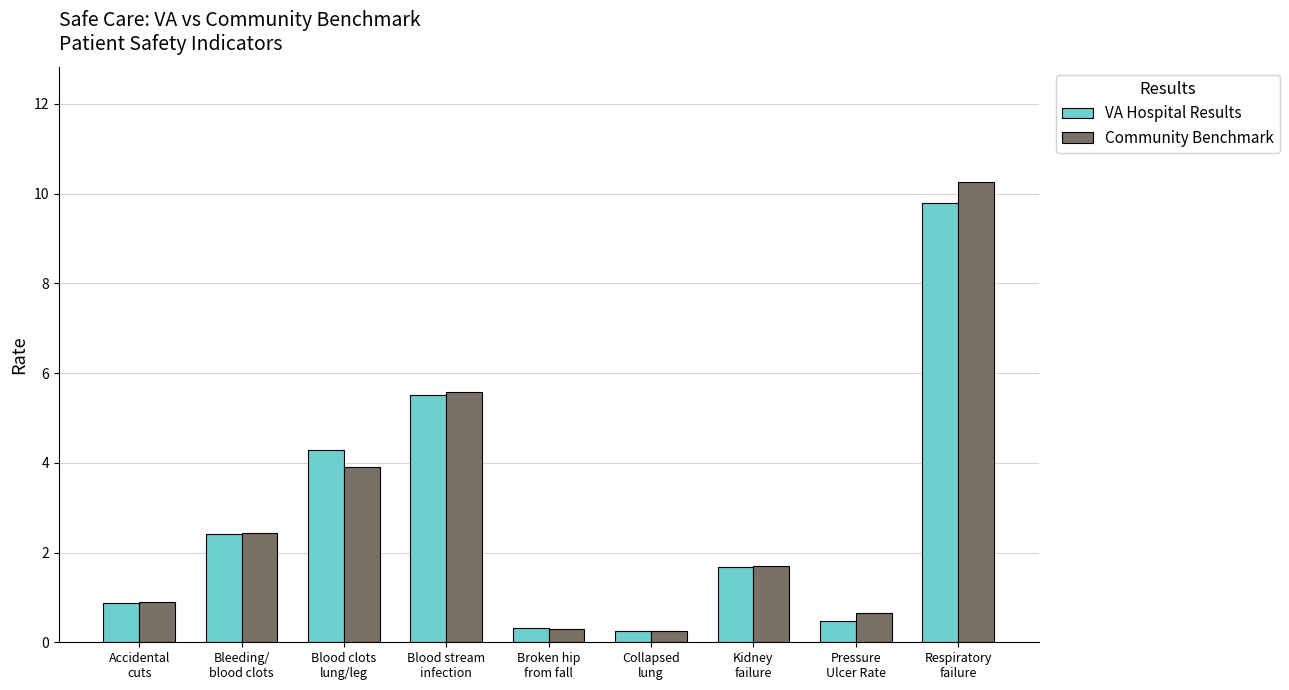

What is the total value across all series at Blood stream
infection?

11.1